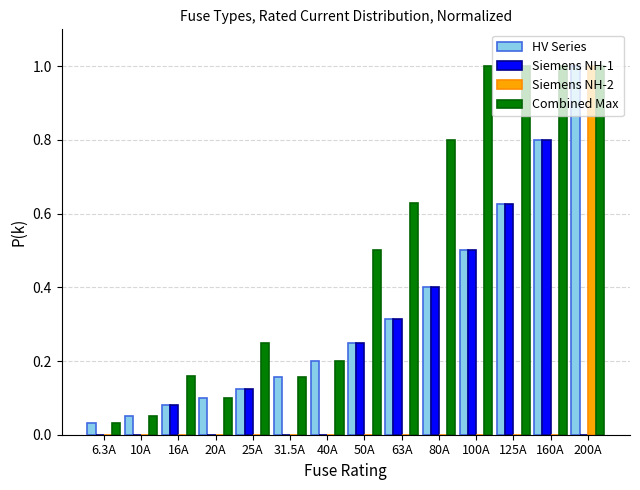

True or false: Combined Max has a value of 1.7 at 160A.

False